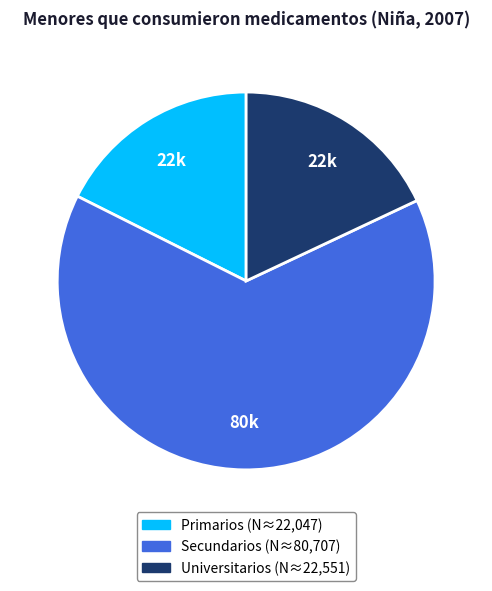

Is there a majority slice in this chart?

Yes